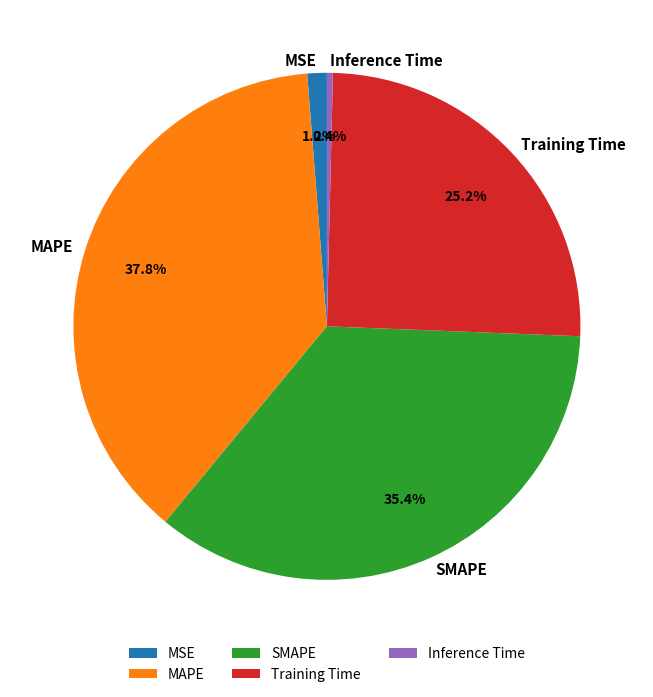

What is the smallest slice in the pie chart?

Inference Time